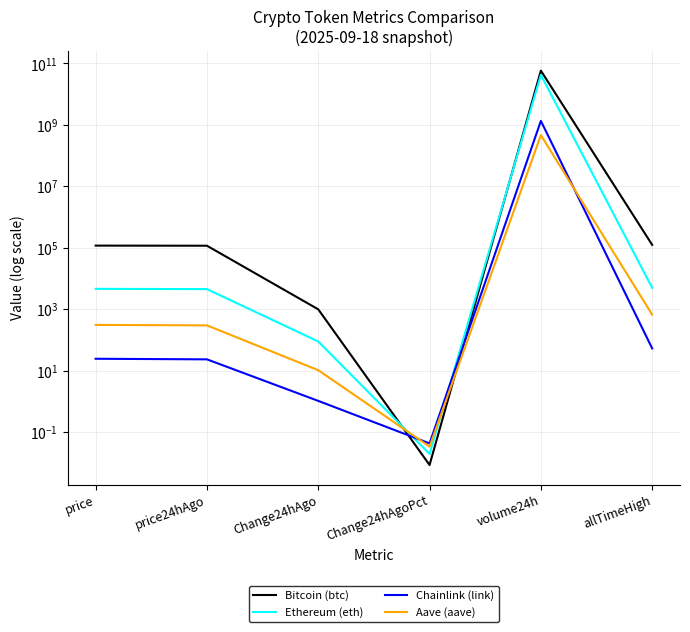

How many interior local valleys does the Aave (aave) series have?

1